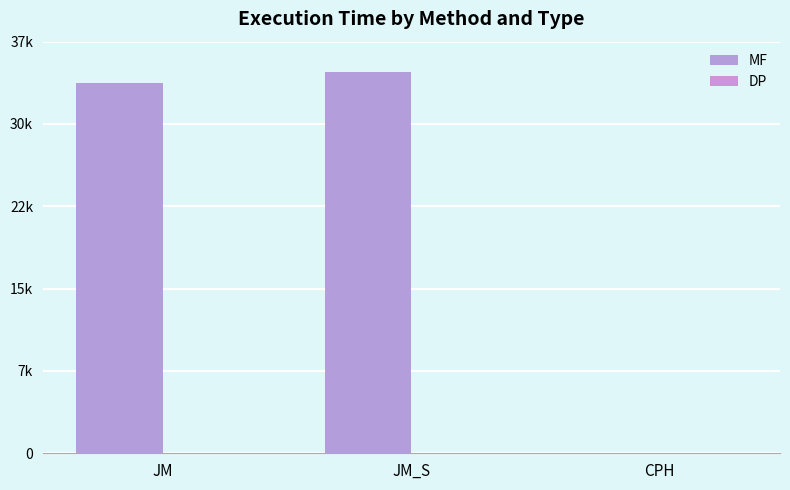

Rank the series at JM_S from highest to lowest value.

MF, DP